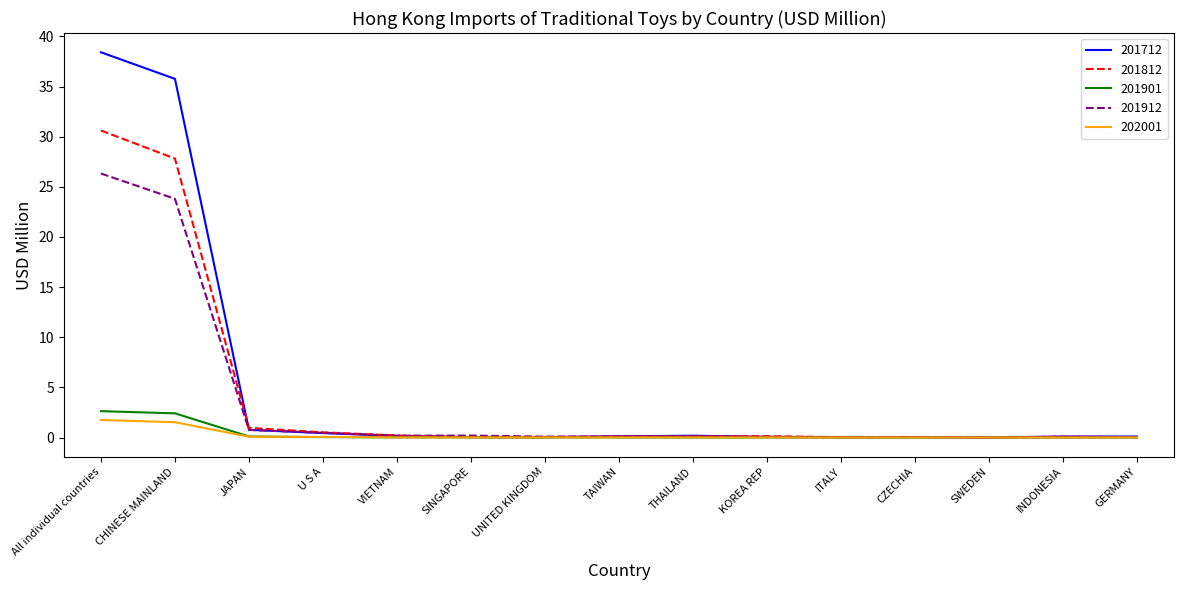

What is the difference between the second highest and minimum values in the 201812 series?

27.8